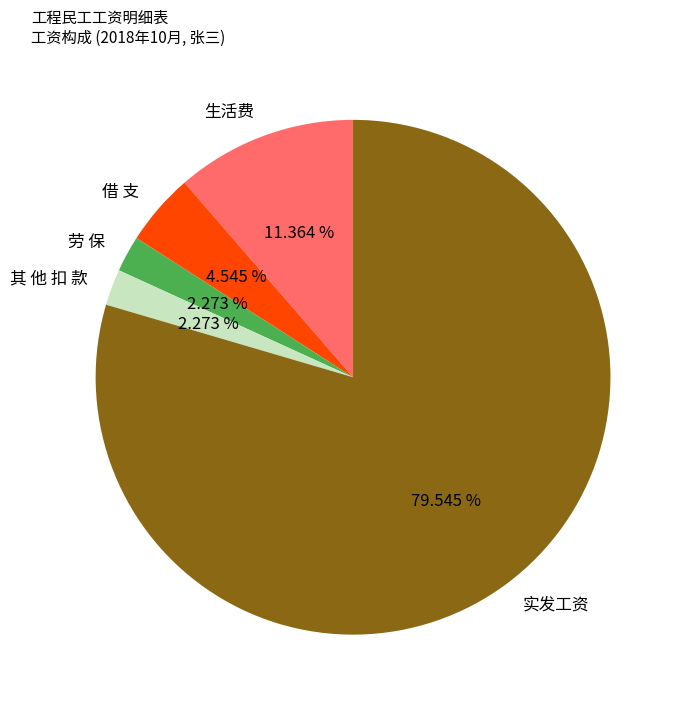

Which category has the biggest portion of the pie?

实发工资